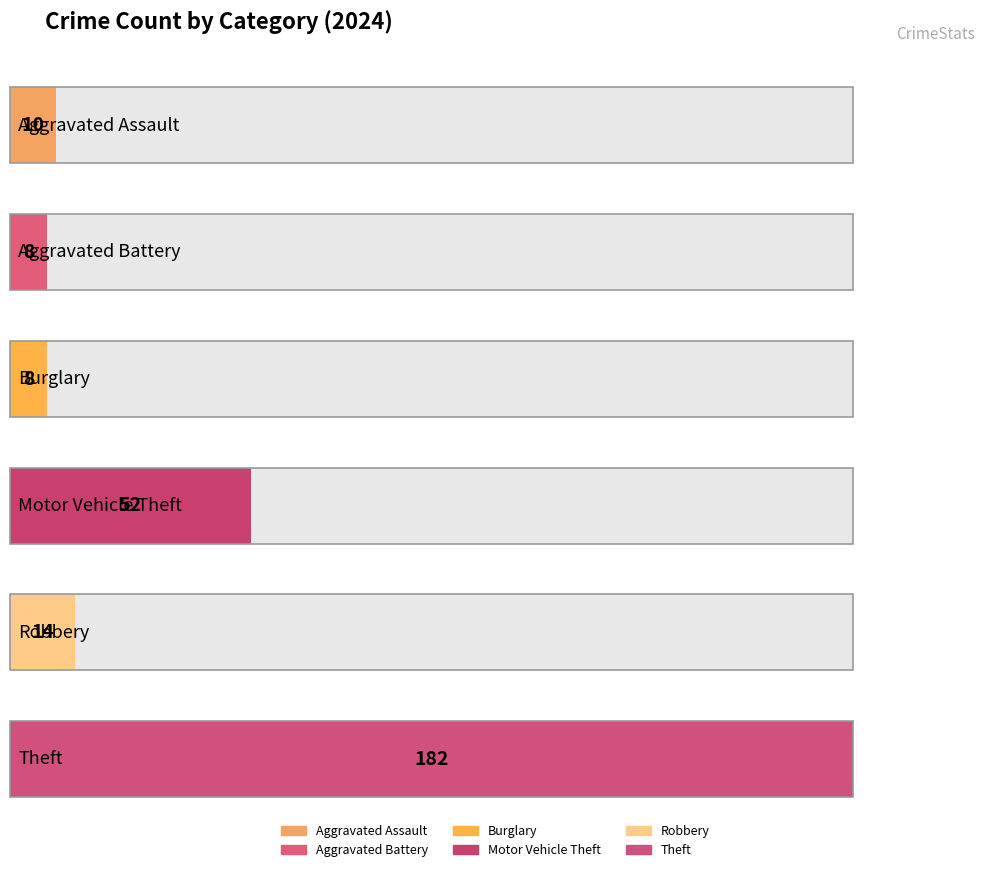

What is the value of the Aggravated Battery bar at the 8th from the left?

8